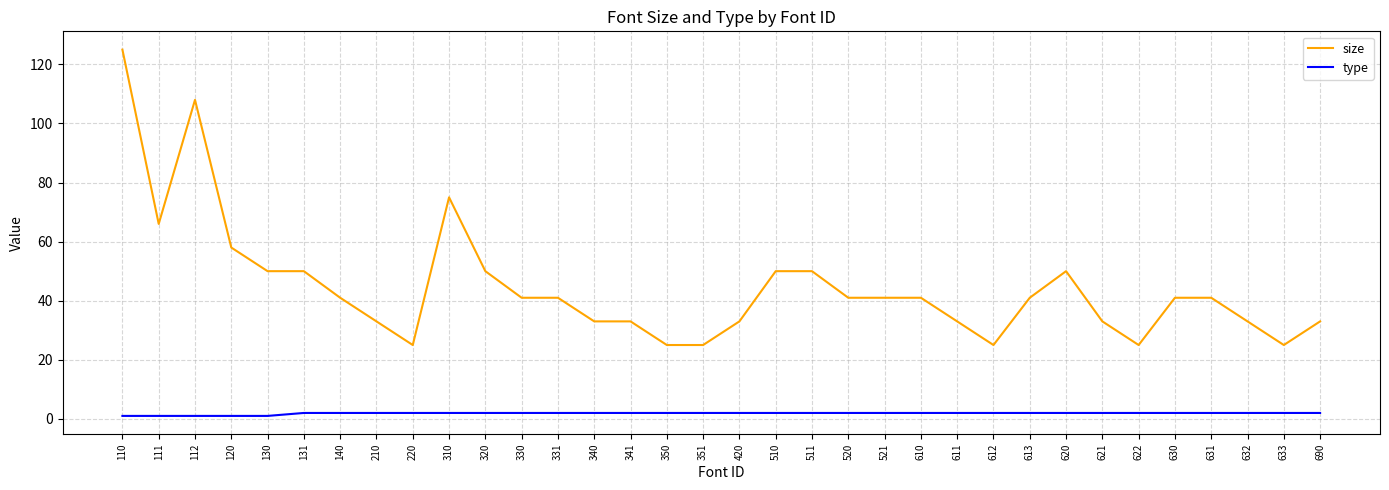

Which series has the widest spread of values?

size